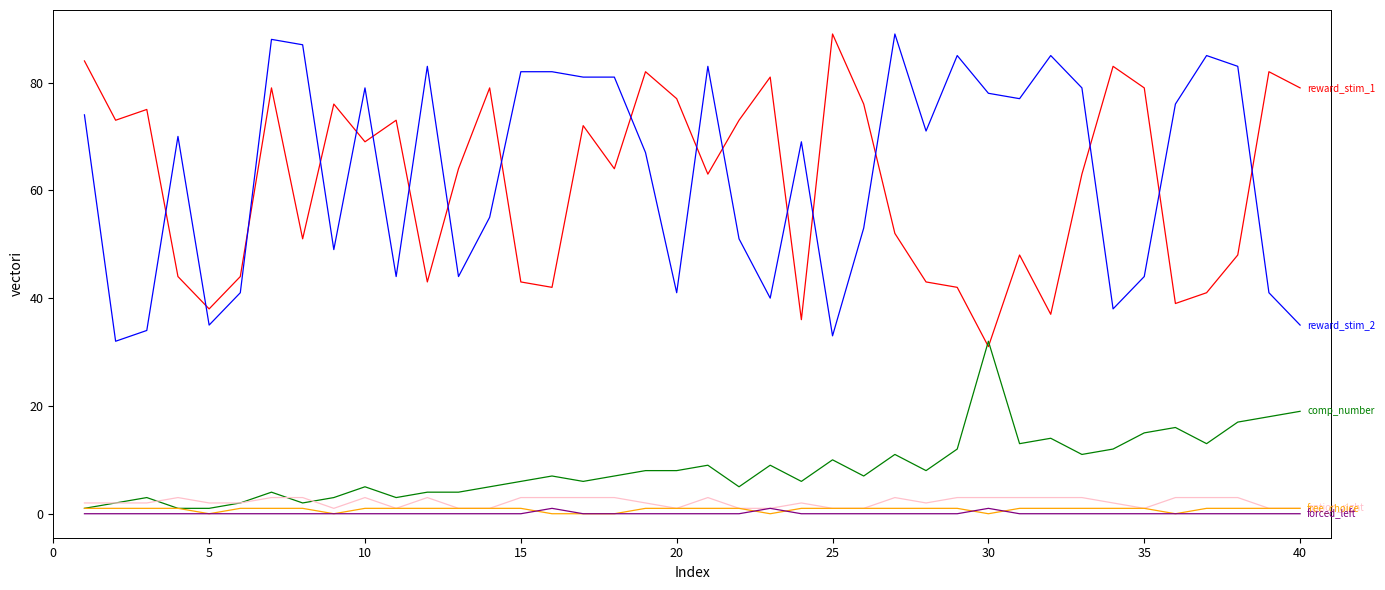

What is the greatest value displayed?

89